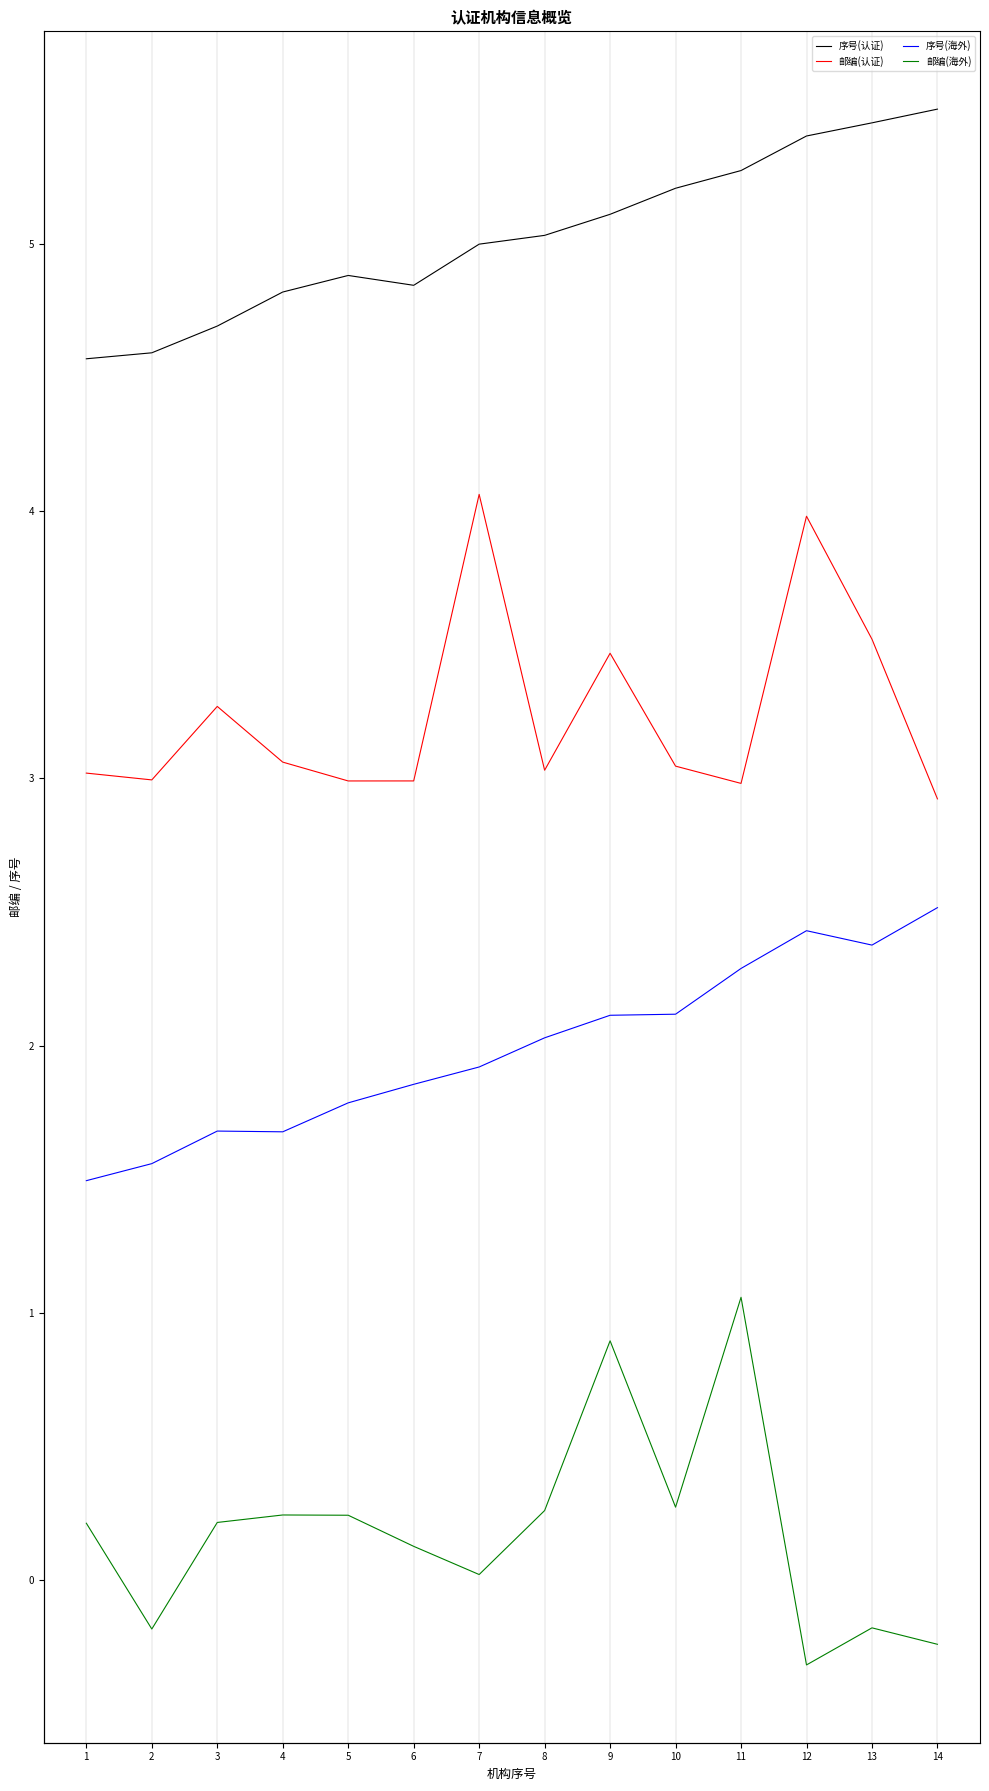

In 序号(海外), how many points are lower than both neighbors (excluding endpoints)?

2